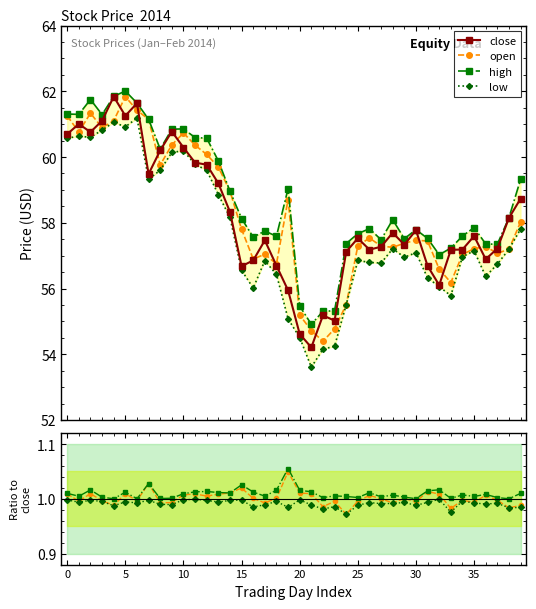

The value of low at 2014-02-12 is 96.6. True or false?

False